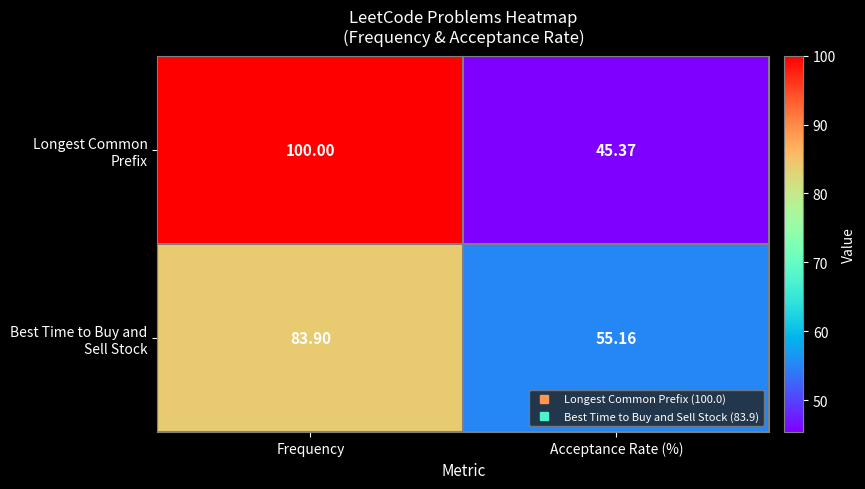

Which label corresponds to the largest value in the chart?

Frequency